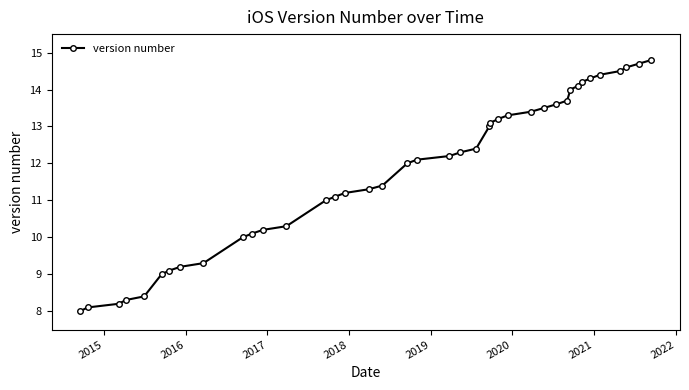

How many data points does each series have?

40